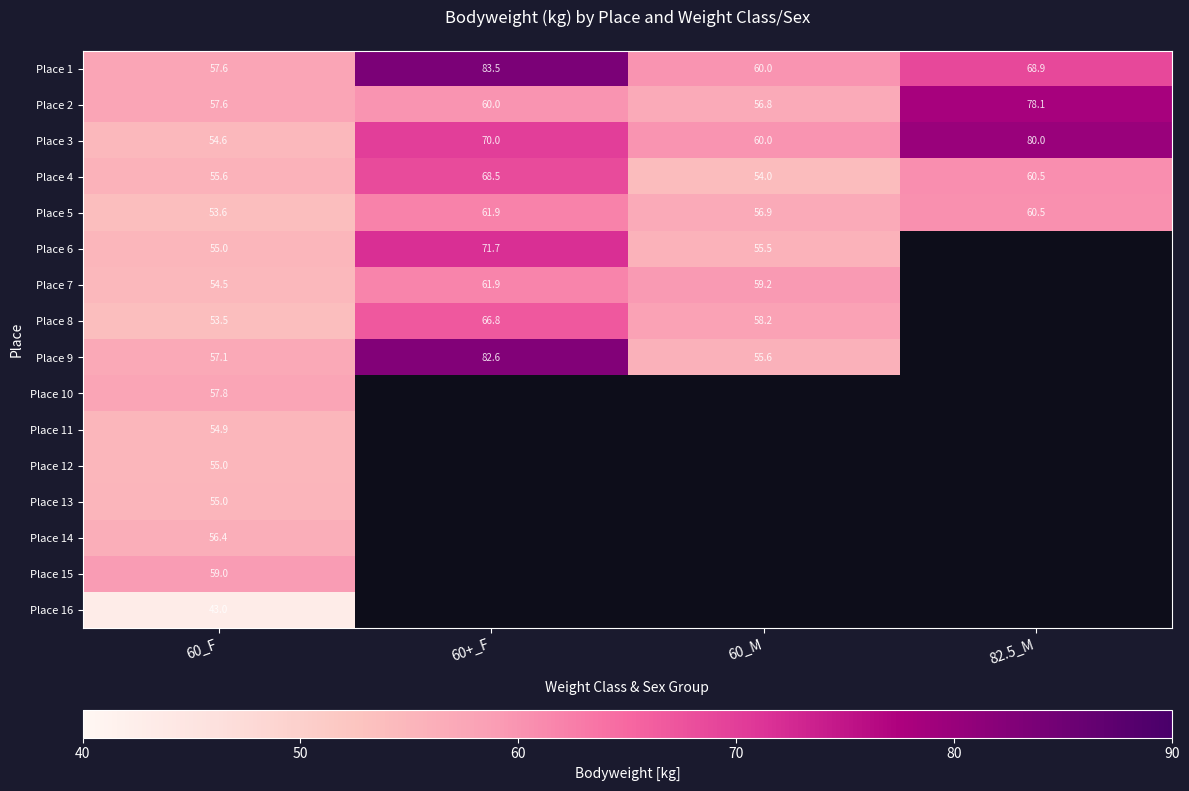

The value of Place 3 at 82.5_M is 16.1. True or false?

False